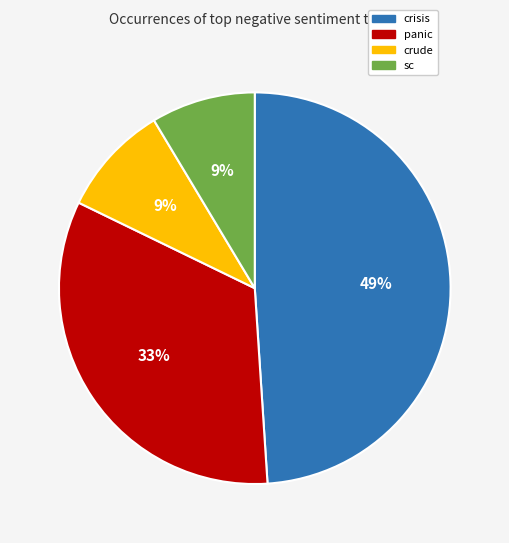

Count the number of slices in the pie.

4